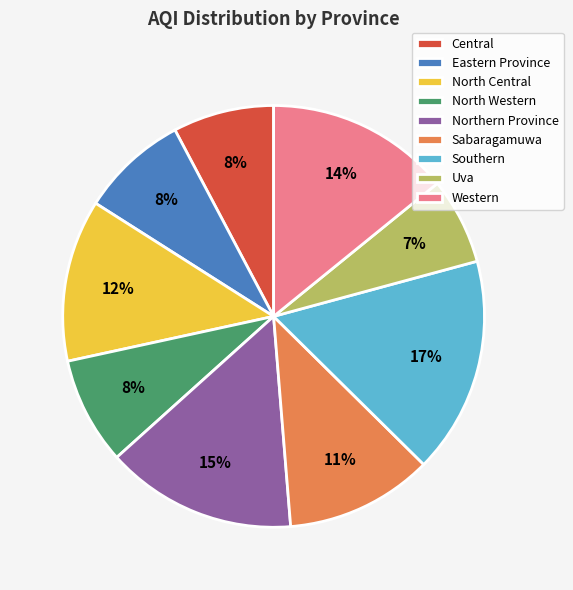

Count the number of slices in the pie.

9